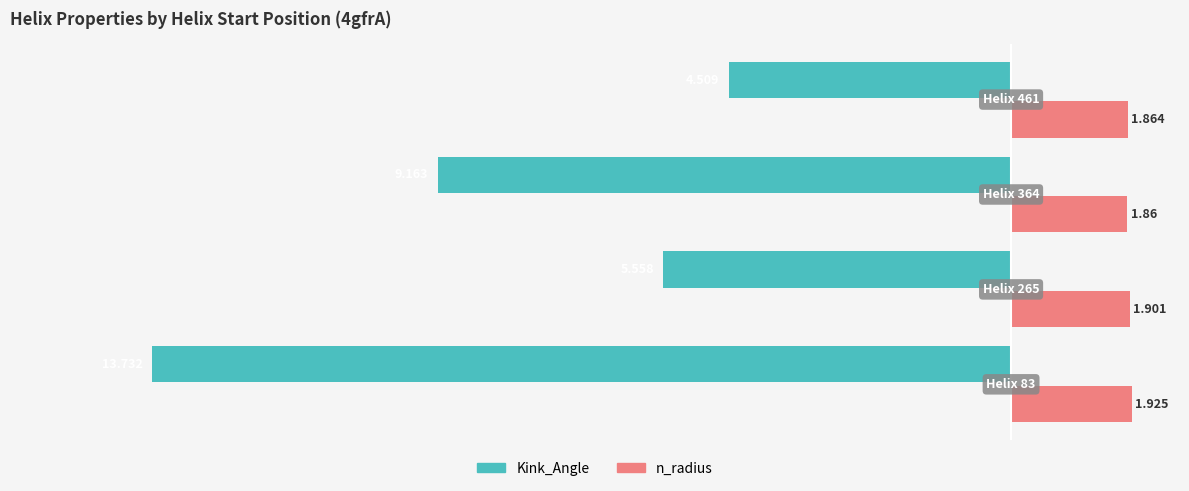

Which series has the largest range (max minus min)?

Kink_Angle